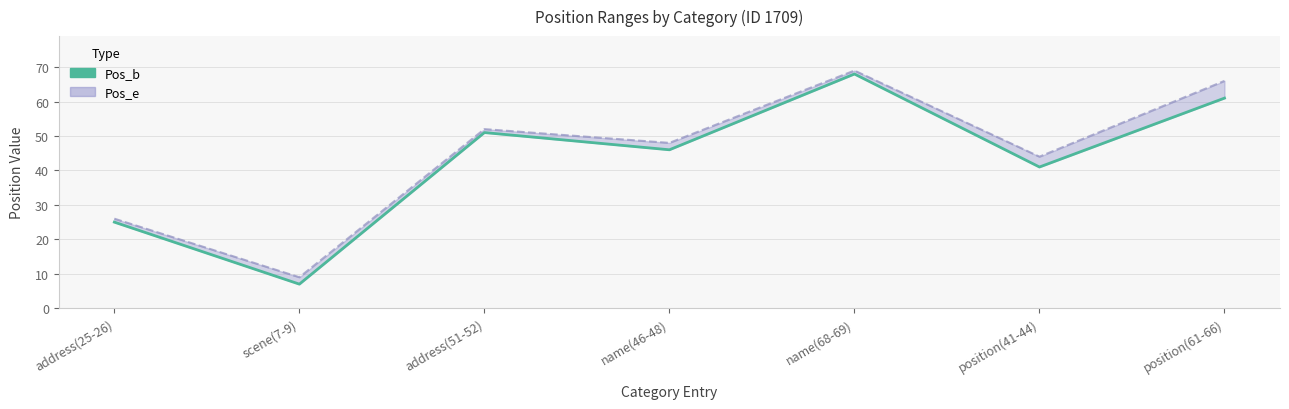

What is the label of the 6th point from the right?

scene(7-9)